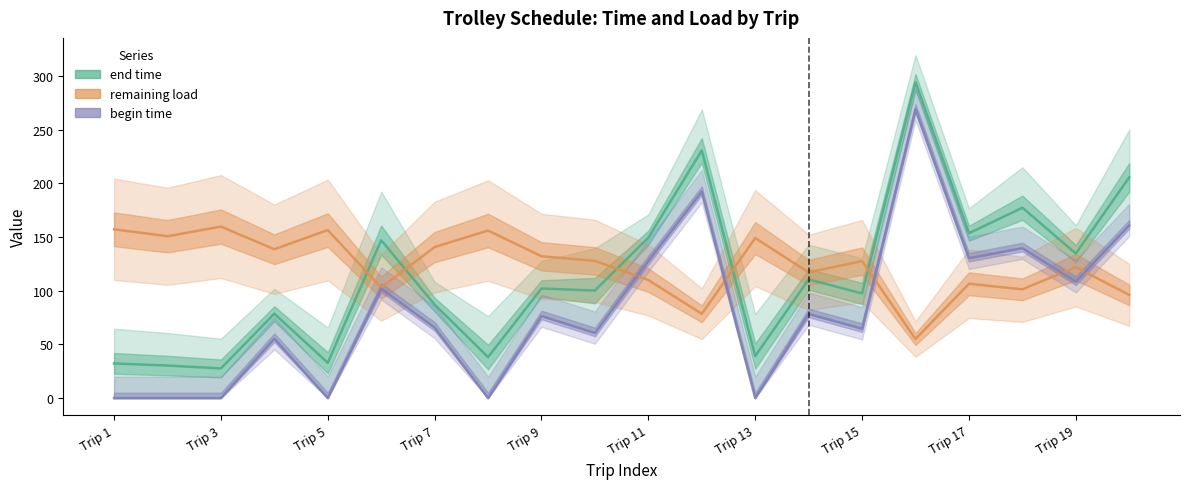

The value of remaining load at 1 is 206.1. True or false?

False